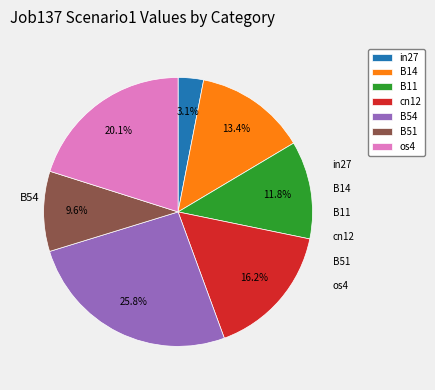

Between B14 and B11, which is larger?

B14